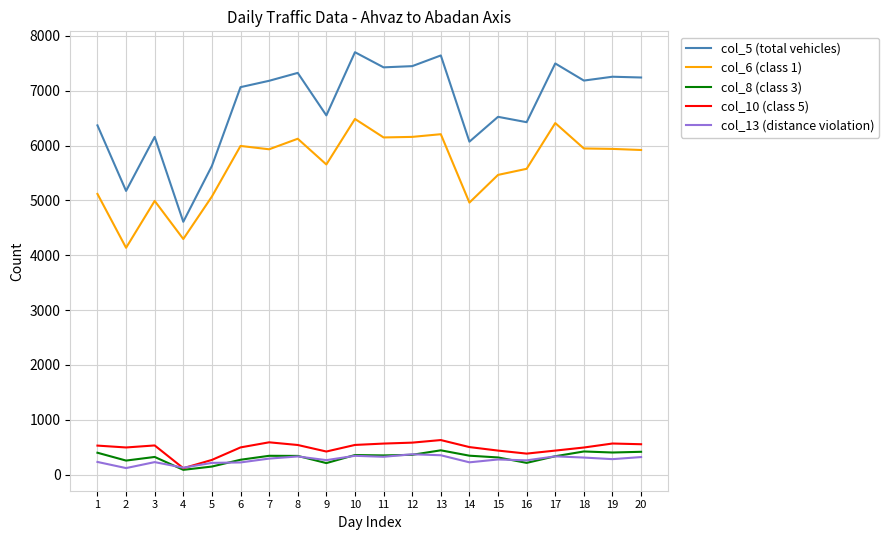

True or false: col_6 (class 1) and col_5 (total vehicles) cross at least once.

False